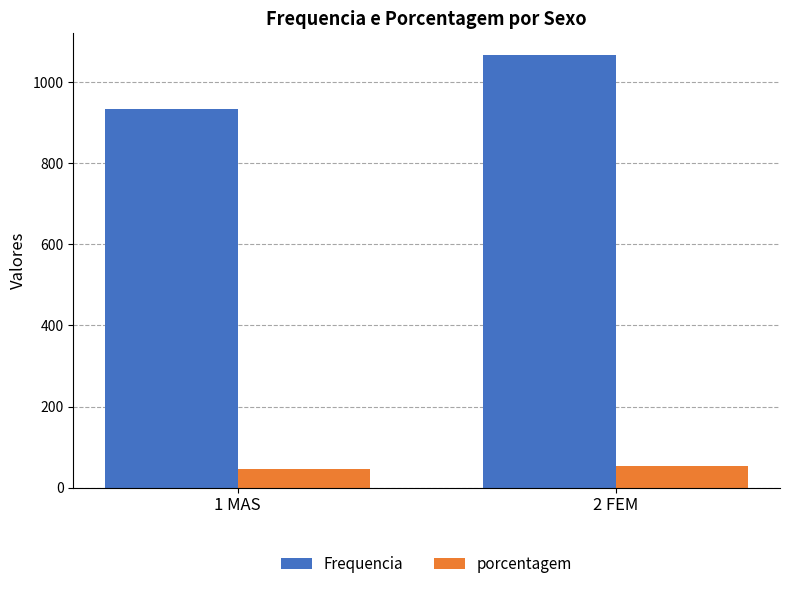

Does the chart contain any negative values?

No